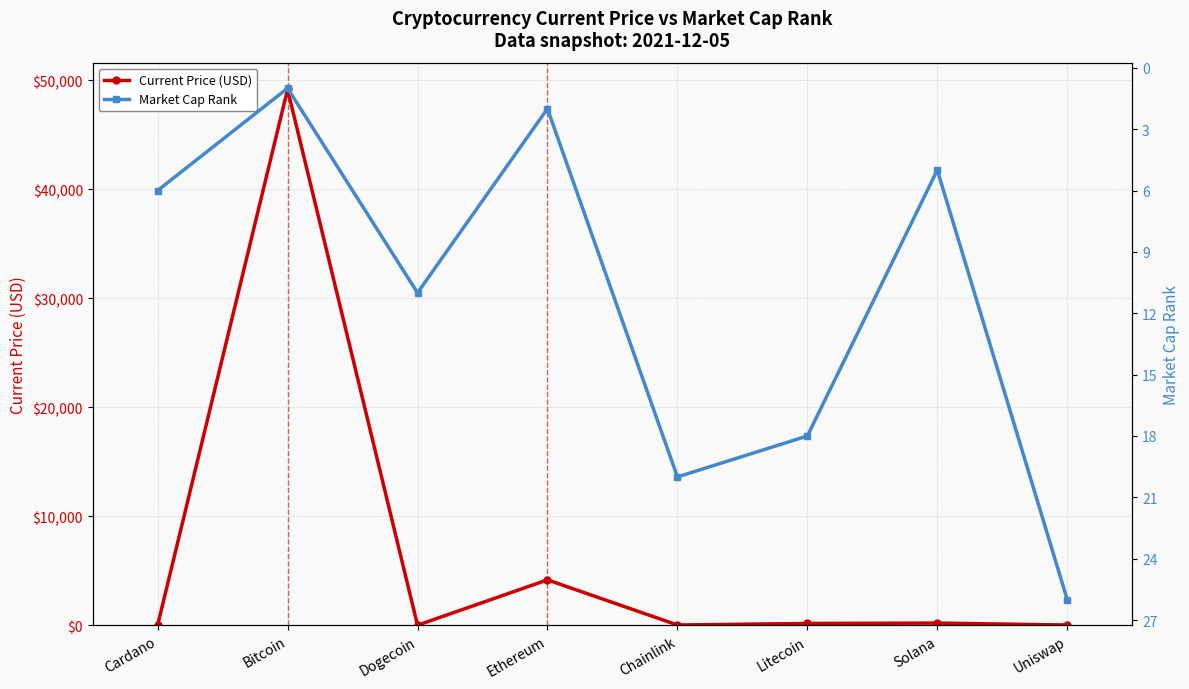

How many intersections are there between Market Cap Rank and Current Price (USD)?

4